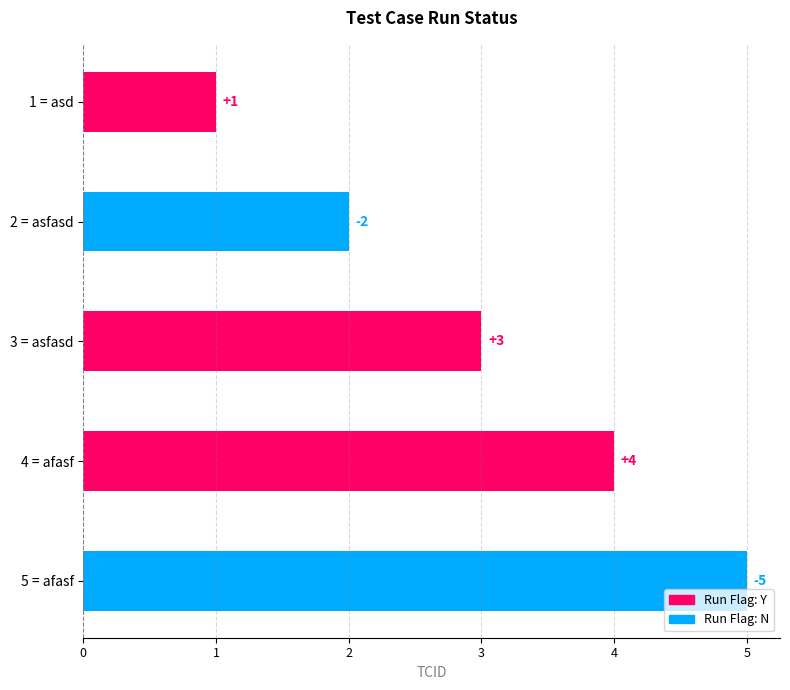

The chart shows a value of 2 at 2 = asfasd. True or false?

True